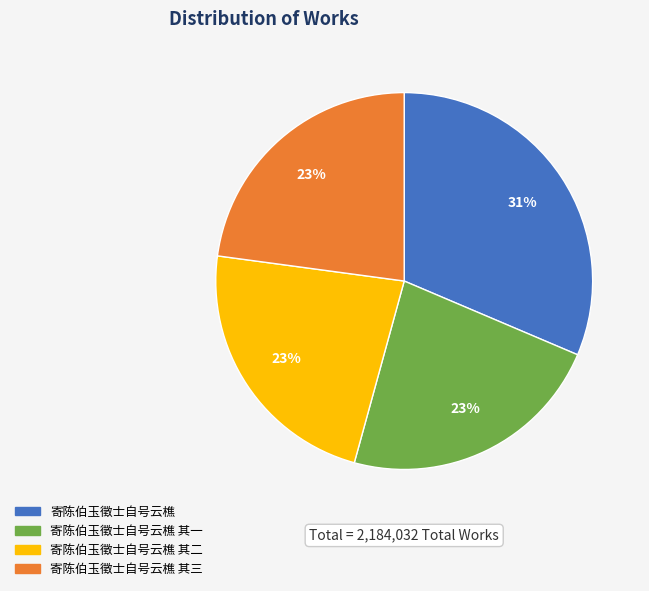

To the nearest percent, what is the average slice percentage?

25%